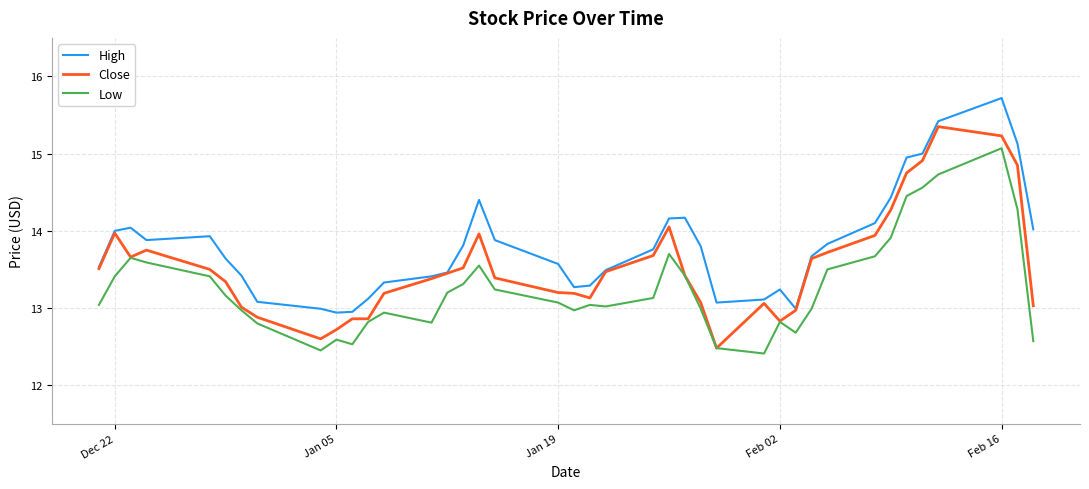

What is the smallest value displayed?

12.4